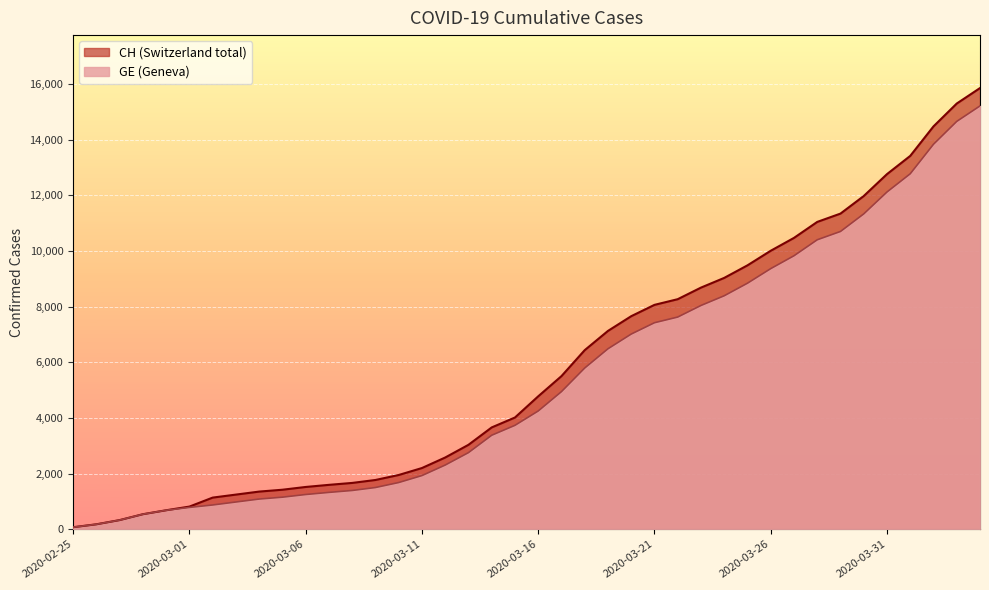

Reading left to right, extract all data points from this chart.

CH: 73	178	329	540	682	814	1137	1245	1353	1420	1519	1595	1664	1770	1949	2199	2577	3033	3658	4014	4775	5501	6434	7125	7654	8061	8265	8681	9030	9481	10005	10467	11041	11340	11971	12758	13413	14473	15294	15850
GE: 73	178	329	540	682	784	872	979	1085	1152	1248	1324	1393	1499	1678	1928	2306	2752	3377	3733	4248	4944	5792	6483	7012	7419	7623	8039	8388	8839	9363	9825	10399	10698	11329	12116	12771	13831	14652	15208